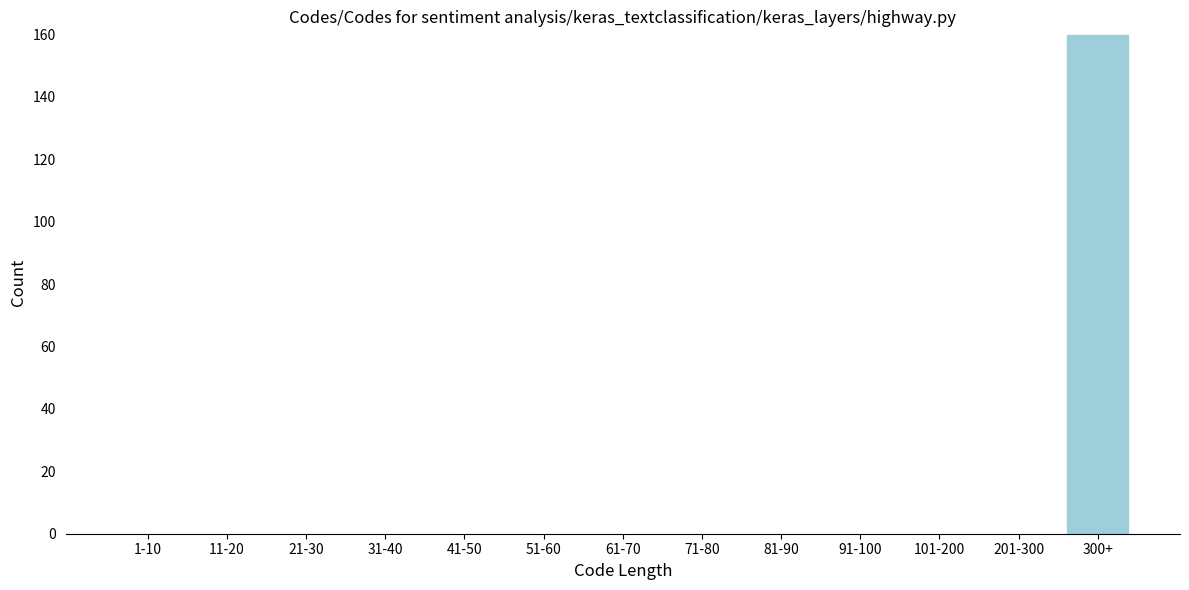

Reading left to right, what are all the values shown in this chart?

1-10=0	11-20=0	21-30=0	31-40=0	41-50=0	51-60=0	61-70=0	71-80=0	81-90=0	91-100=0	101-200=0	201-300=0	300+=160